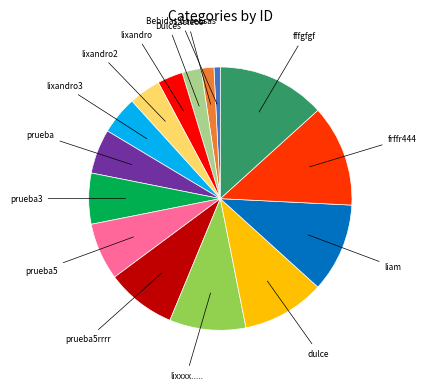

Is there any slice that represents more than half of the pie?

No